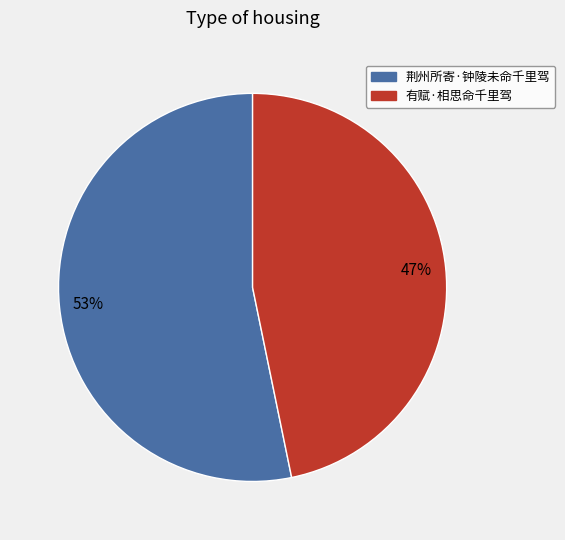

To the nearest percent, what is the difference between the 有赋·相思命千里驾 and 荆州所寄·钟陵未命千里驾 slice percentages?

6%